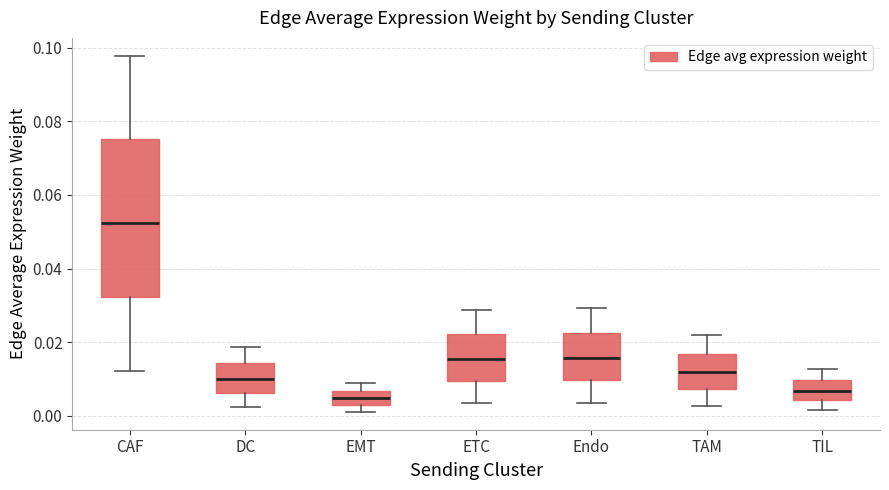

Which box has the lowest median line?

EMT